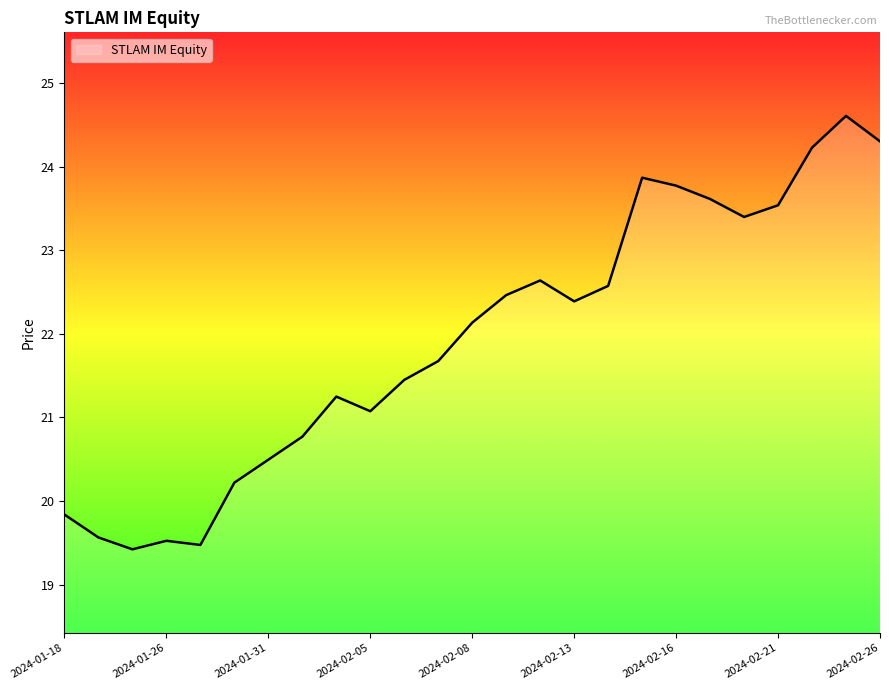

What is the difference between the maximum and minimum values?

5.2